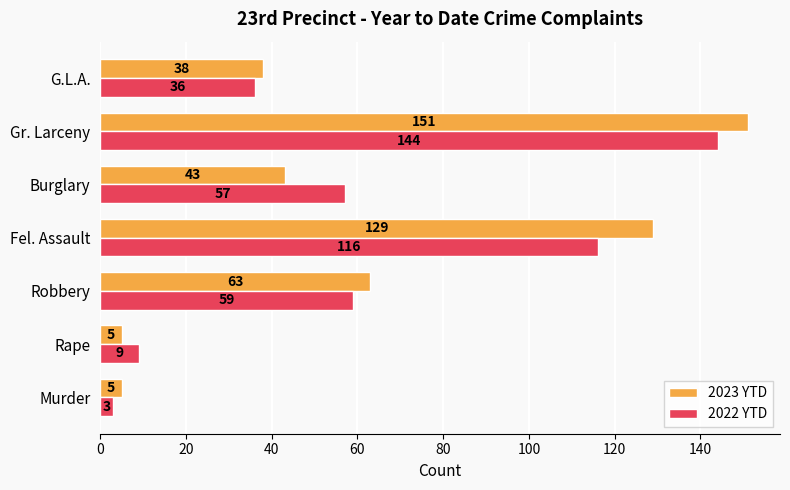

Rank the series by their average value, from highest to lowest.

2023 YTD, 2022 YTD